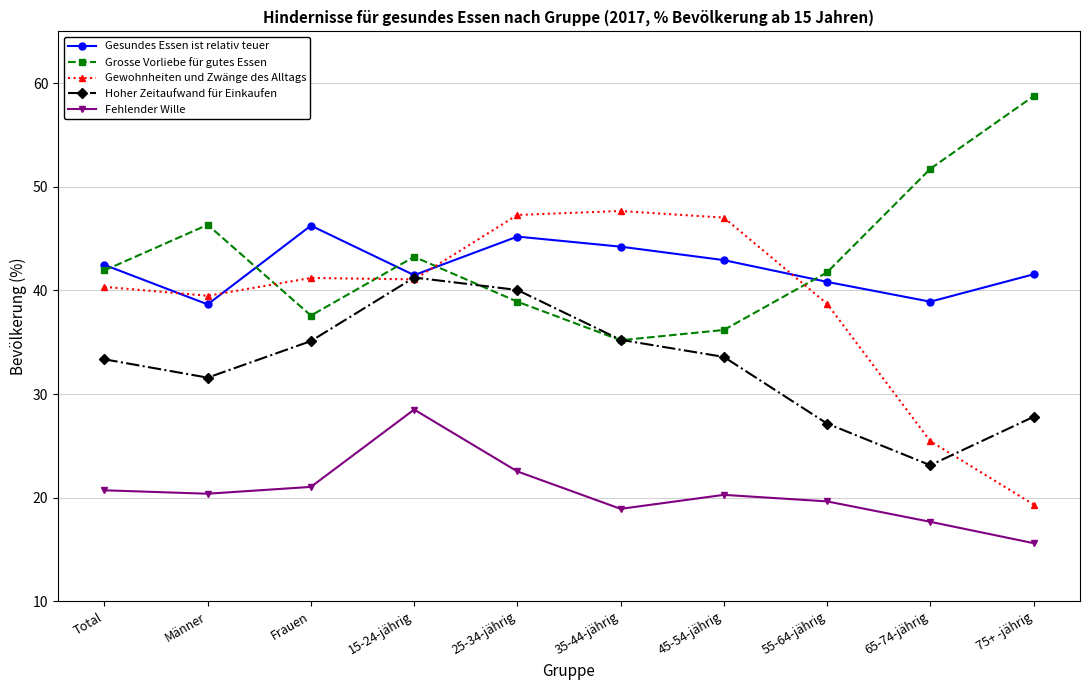

Between Total and 55-64-jährig, which series saw the biggest shift?

Hoher Zeitaufwand für Einkaufen